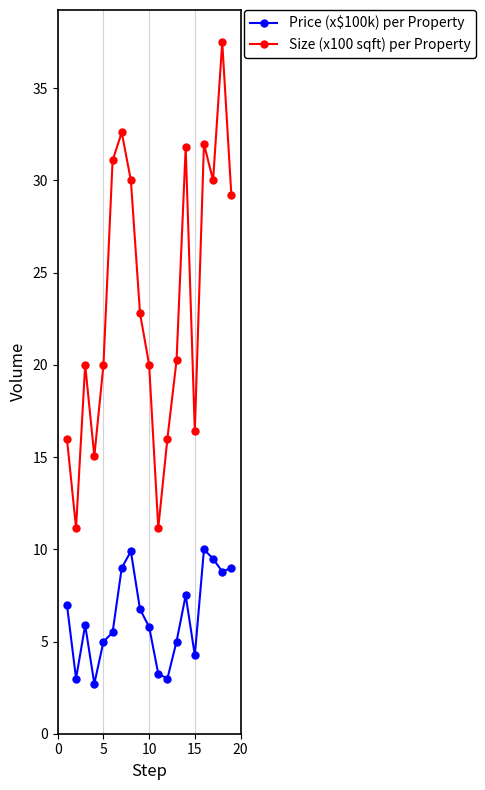

Which series has the widest spread of values?

Size (x100 sqft) per Property